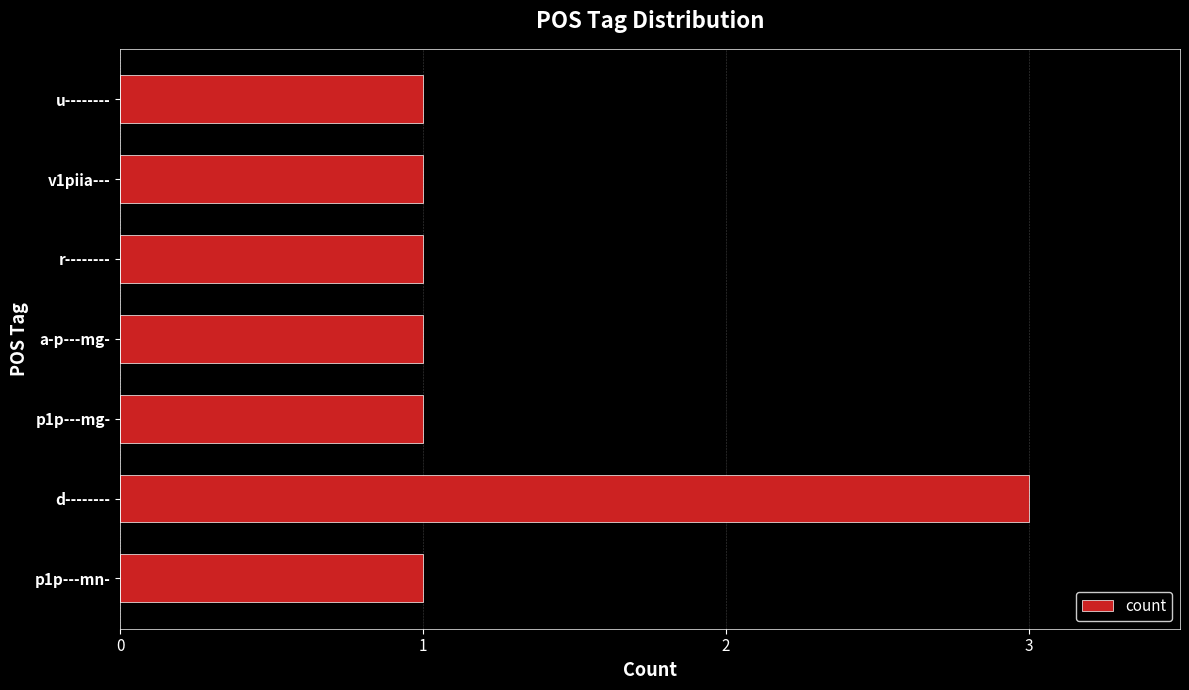

How many data points does each series have?

7